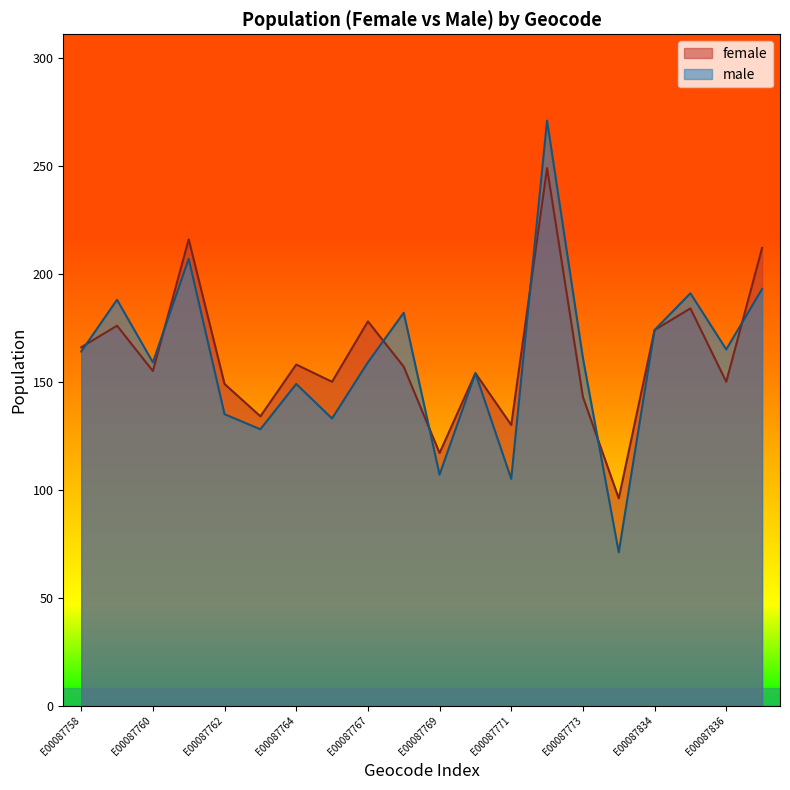

Which series has the largest range (max minus min)?

male